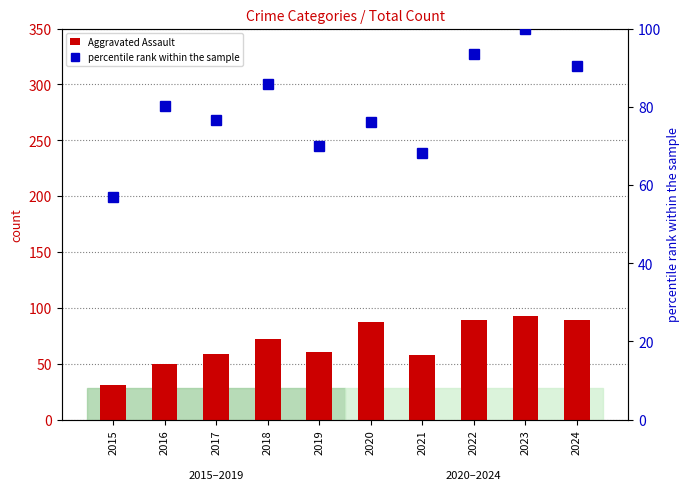

What is the value of the Aggravated Assault bar at the 9th from the left?

93.0